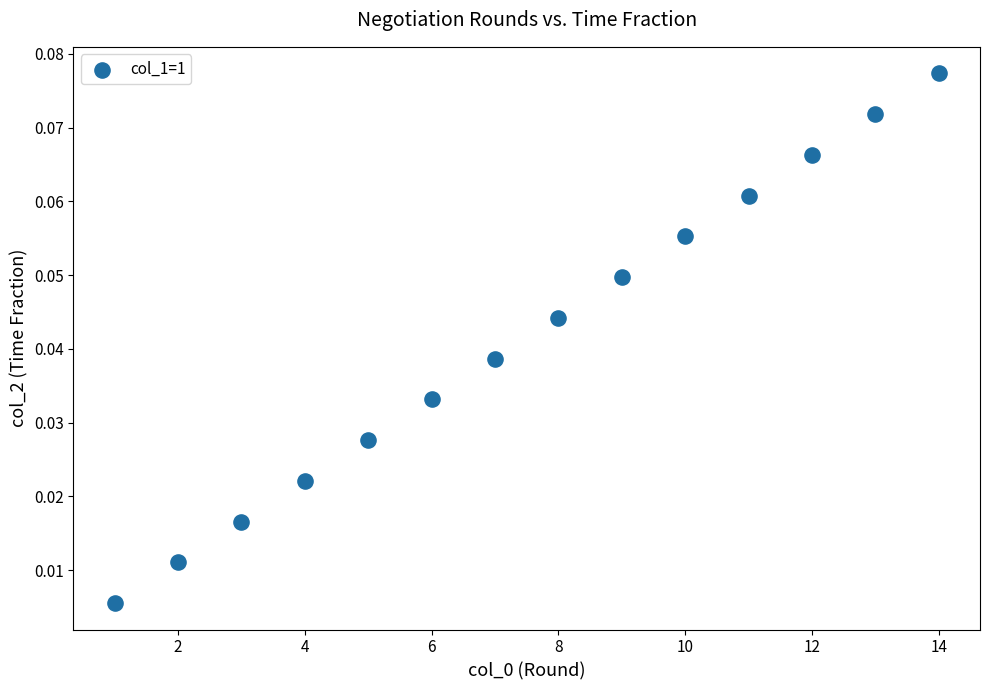

What is the range of X values (max minus min)?

13.0